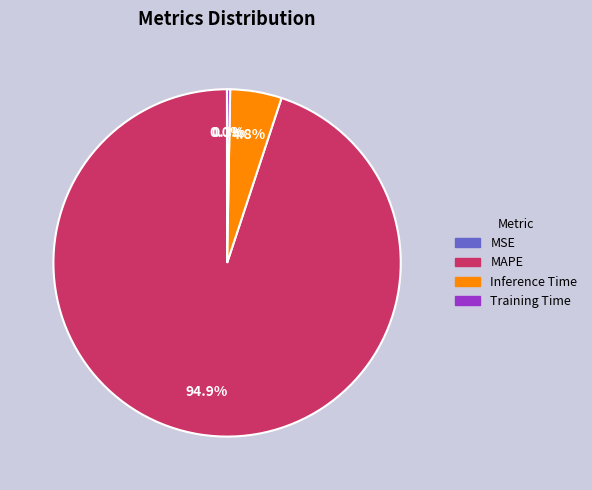

Which category has the biggest portion of the pie?

MAPE